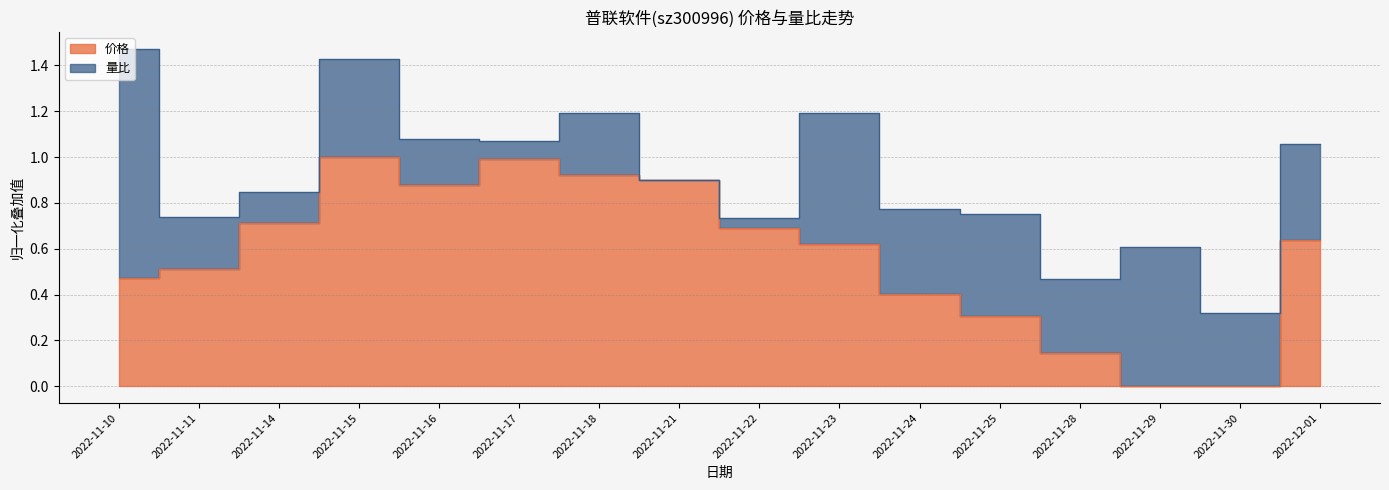

How many interior local valleys (lower than both neighbors) does the data have?

2